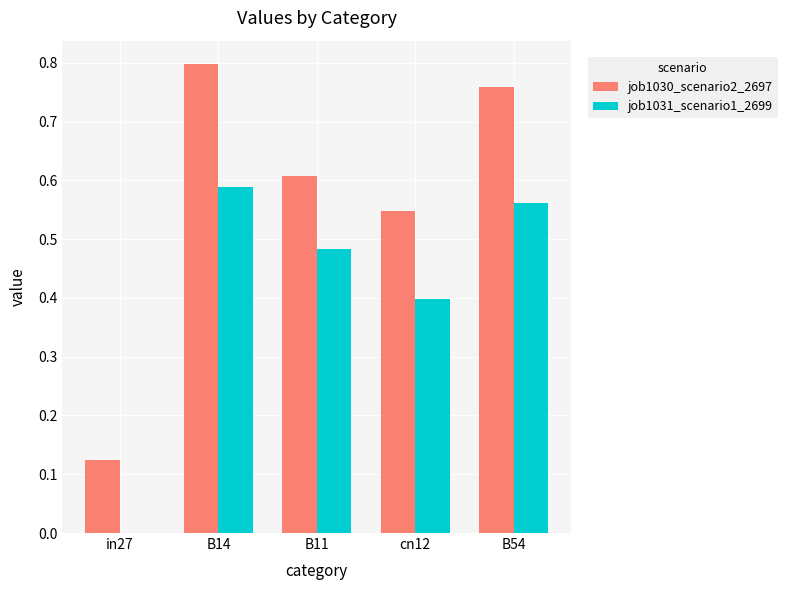

How many job1031_scenario1_2699 values are between 0 and 1?

5